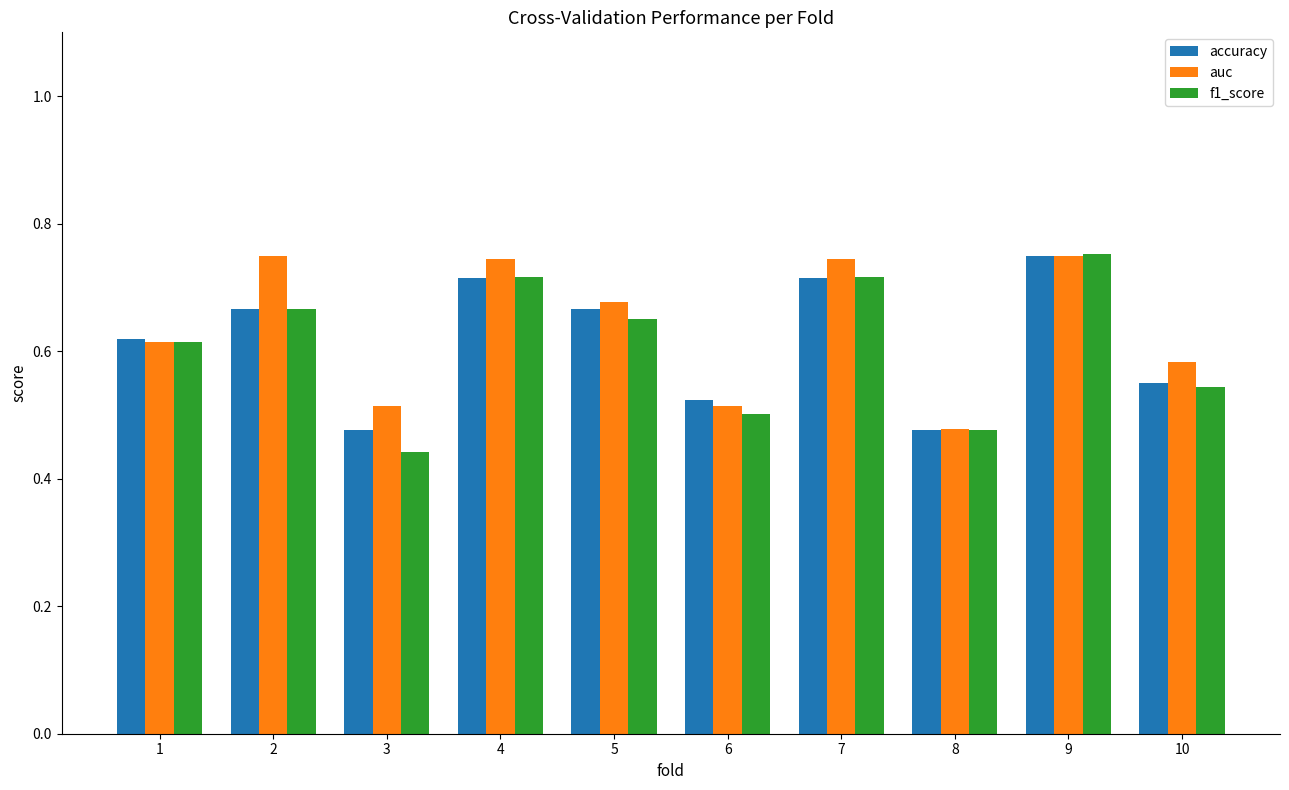

How many accuracy values are between 0 and 1?

10